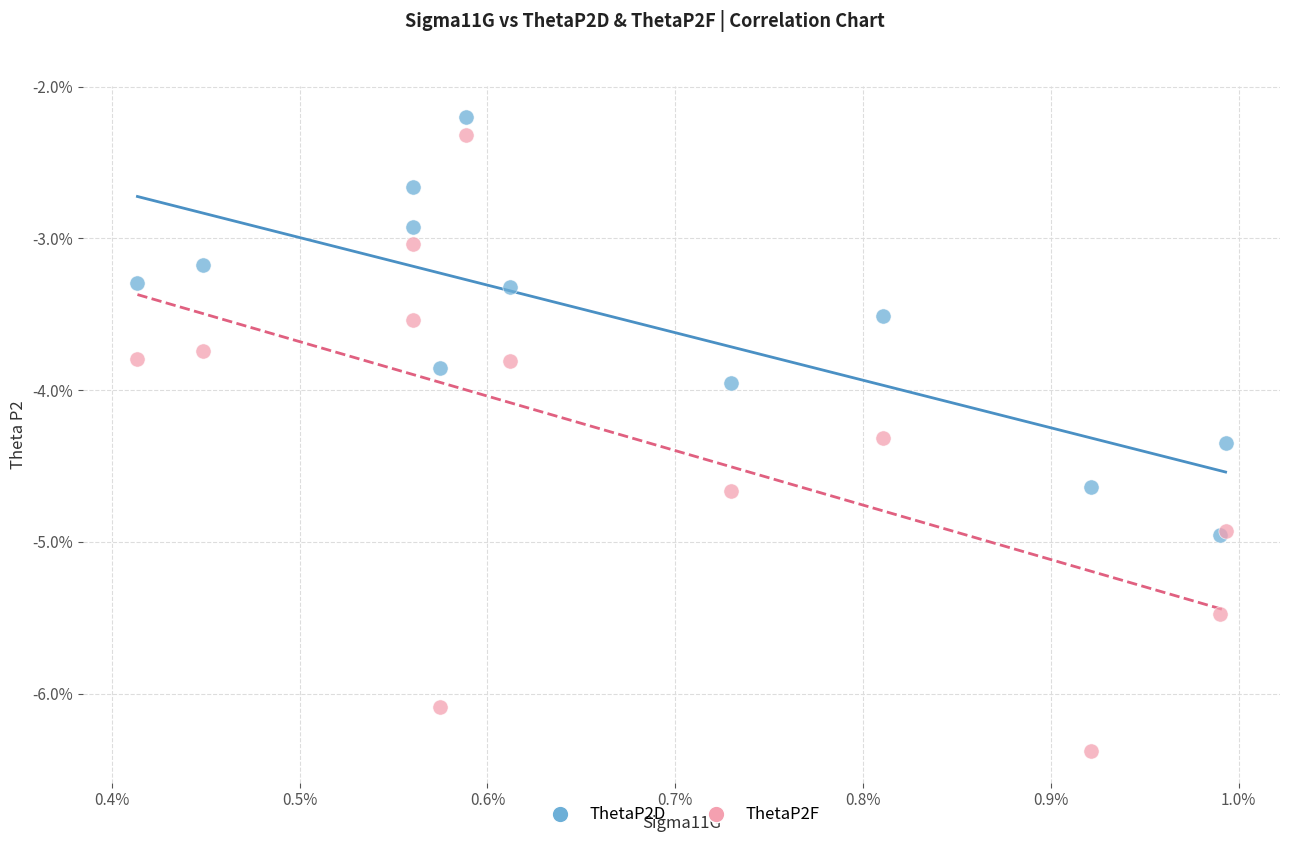

Which series contains the highest Y value?

ThetaP2D